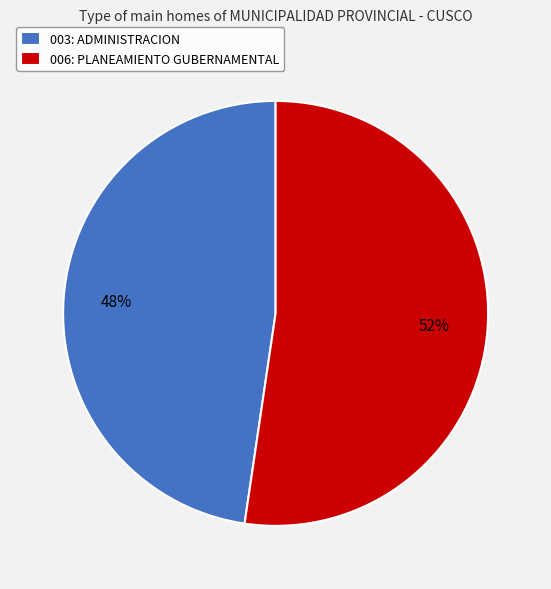

The 003: ADMINISTRACION slice represents 35% of the pie. True or false?

False